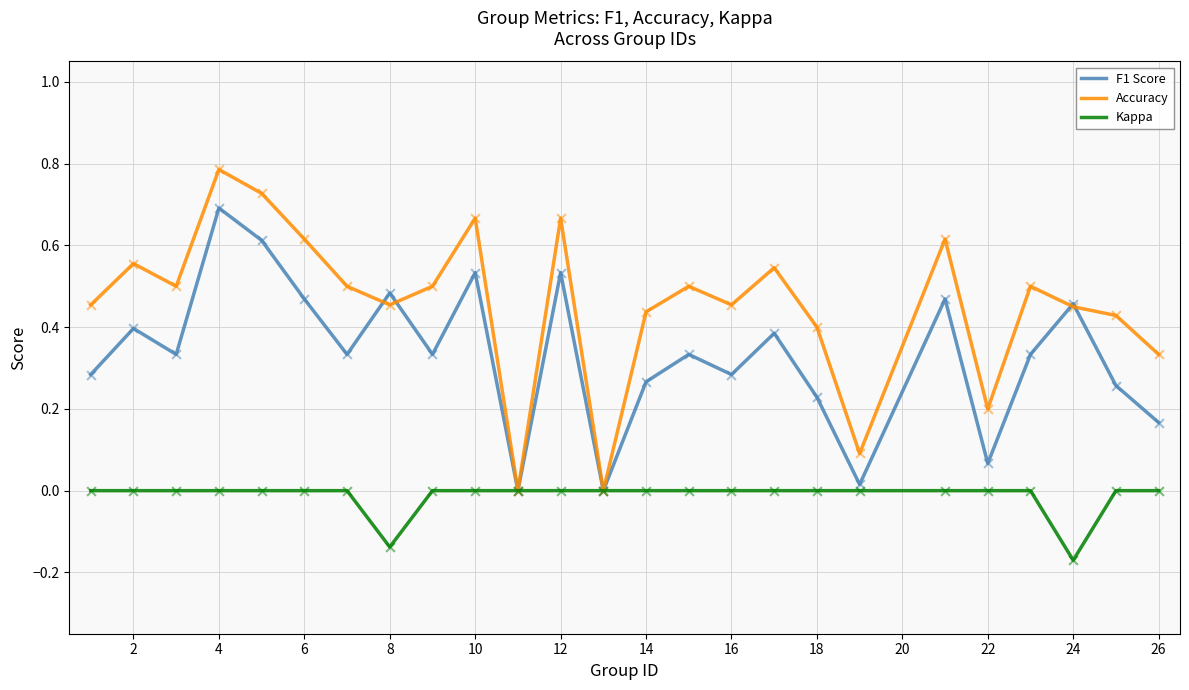

Which series has the widest spread of values?

Accuracy